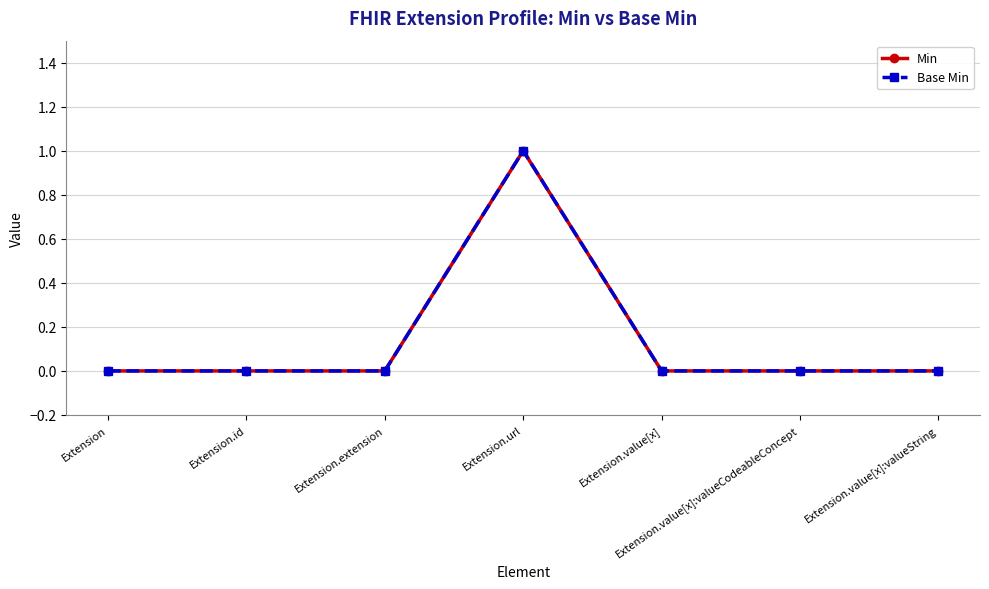

True or false: Min and Base Min intersect in this chart.

False